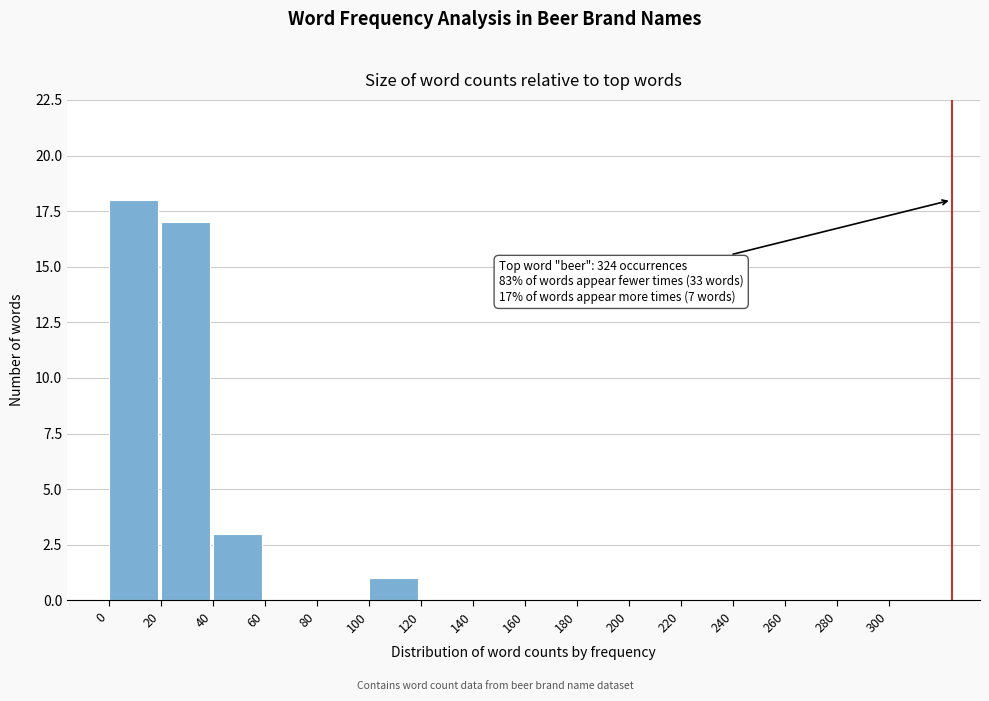

Which range on the x-axis has the tallest bar?

0 to 20